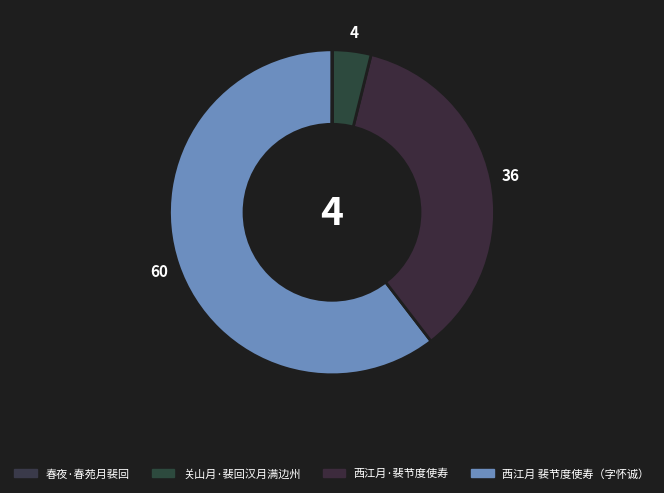

Rank the categories by value from lowest to highest.

春夜·春苑月裴回, 关山月·裴回汉月满边州, 西江月·裴节度使寿, 西江月 裴节度使寿（字怀诚）